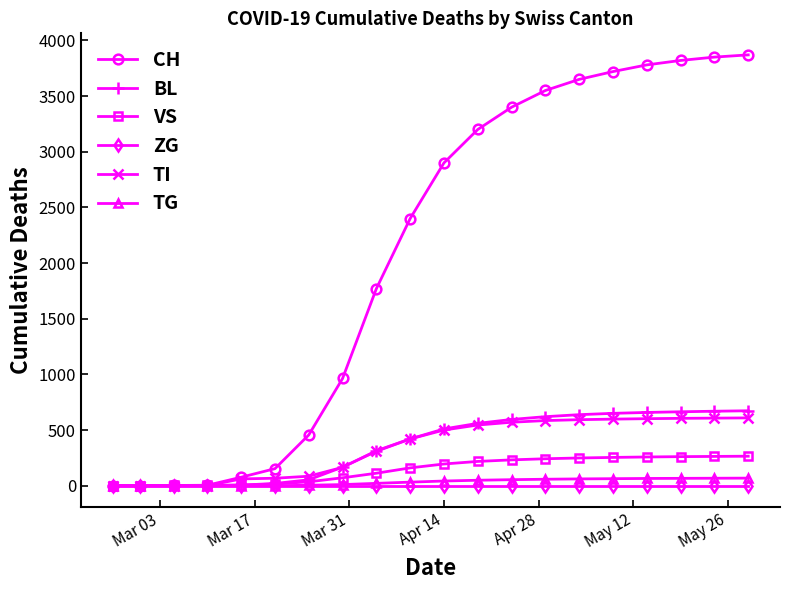

Which series has the widest spread of values?

CH